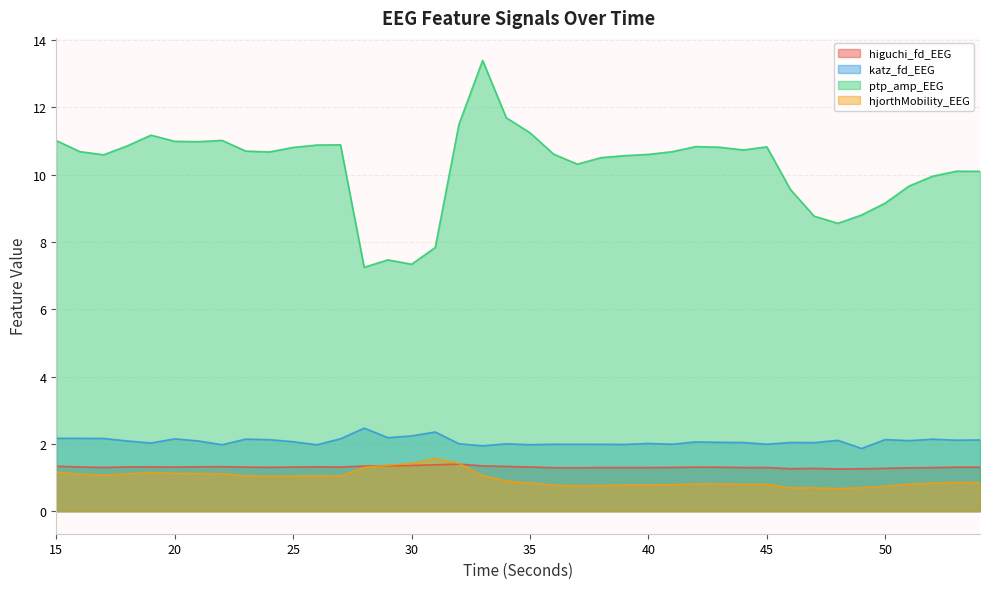

Between 23 and 47, which is larger?

23